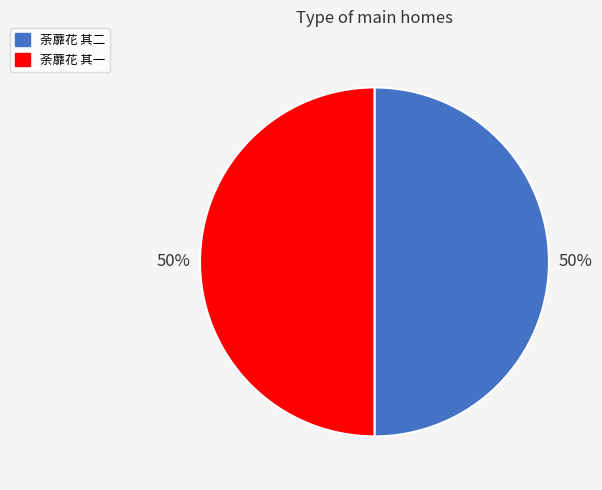

True or false: 荼蘼花 其一 accounts for 56% of the total.

False